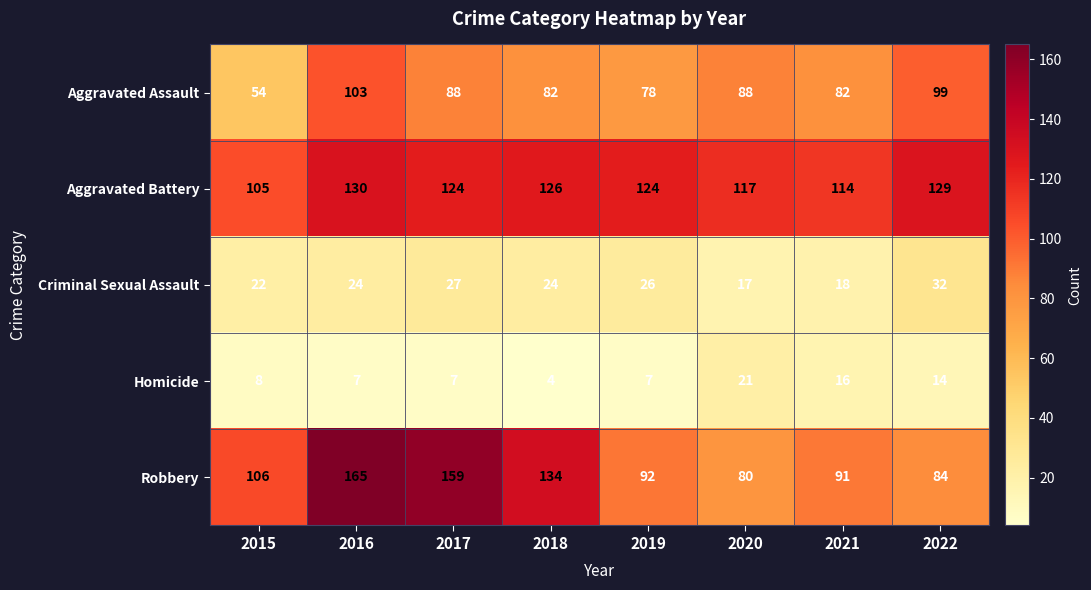

What is the minimum value shown in the chart?

4